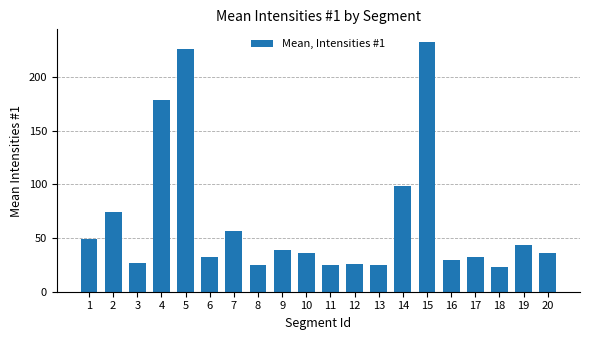

At which category does the chart reach its peak across all series?

15